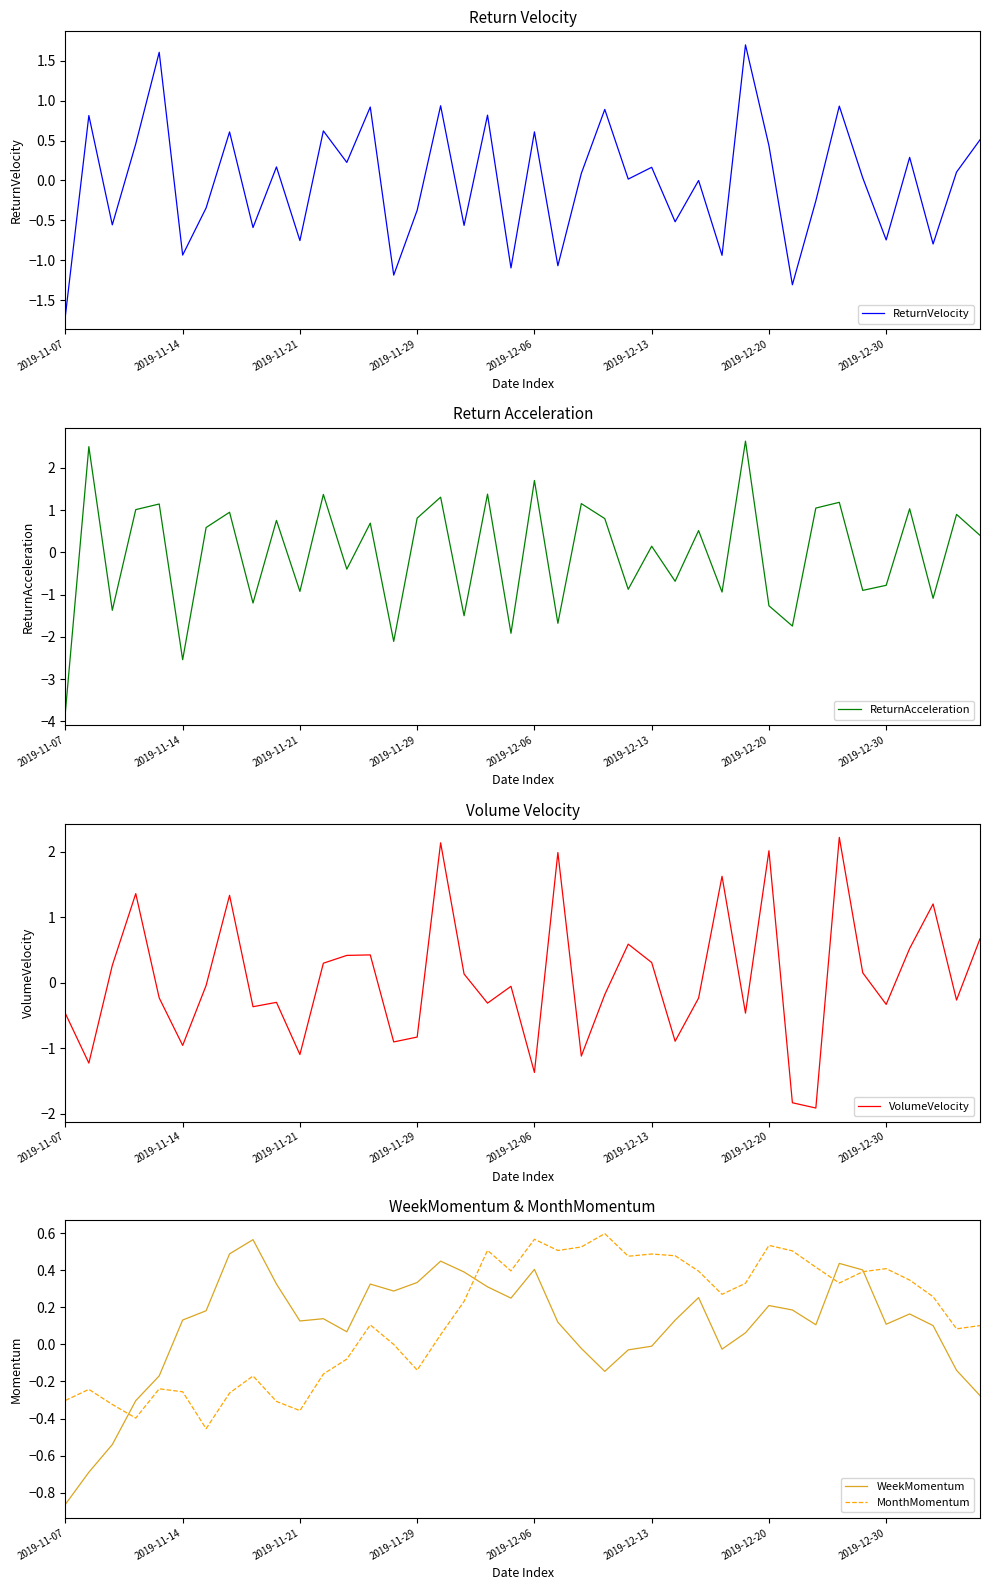

At which label does ReturnAcceleration reach its peak?

29